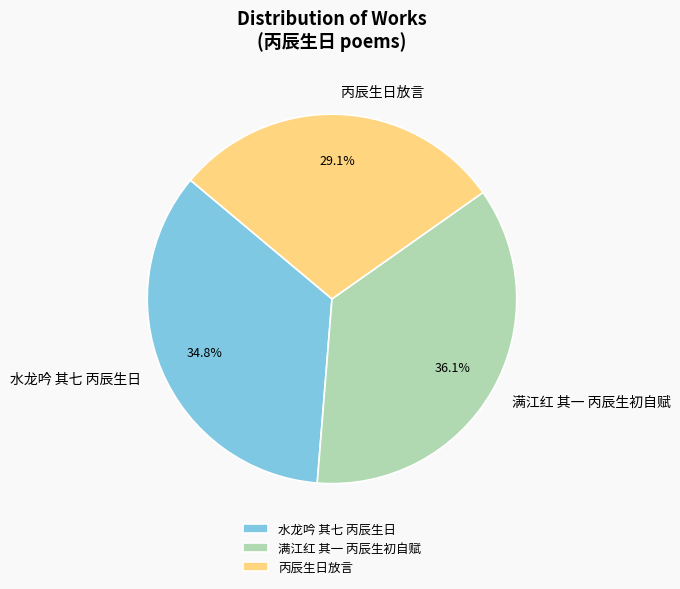

Which has a higher value, 丙辰生日放言 or 水龙吟 其七 丙辰生日?

水龙吟 其七 丙辰生日